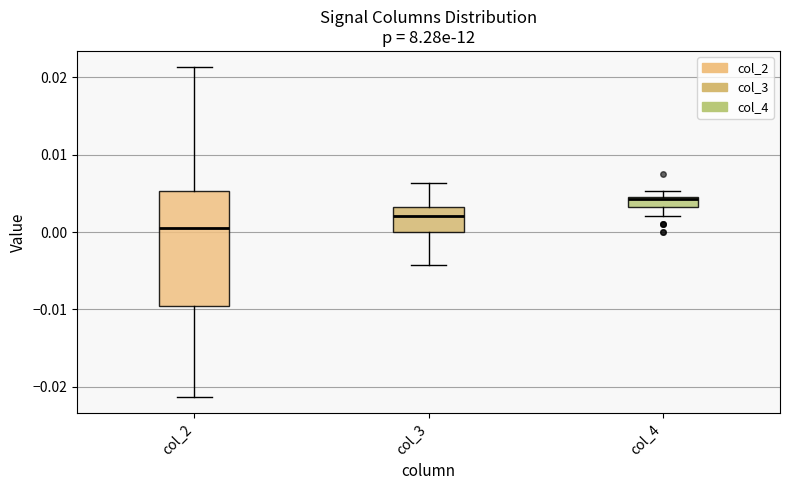

Where does the median line of the box for col_4 sit on the y-axis? The values are not printed on the chart, so give them approximately, as read against the axis.

0.004